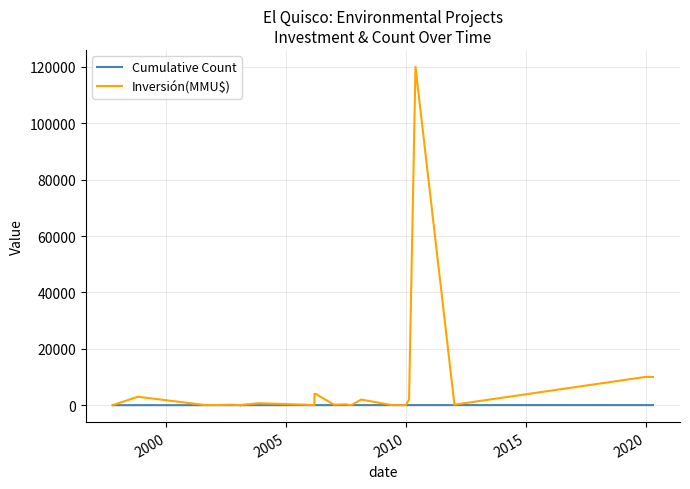

Where do Inversión(MMU$) and Cumulative Count first cross each other?

2000 and 2005